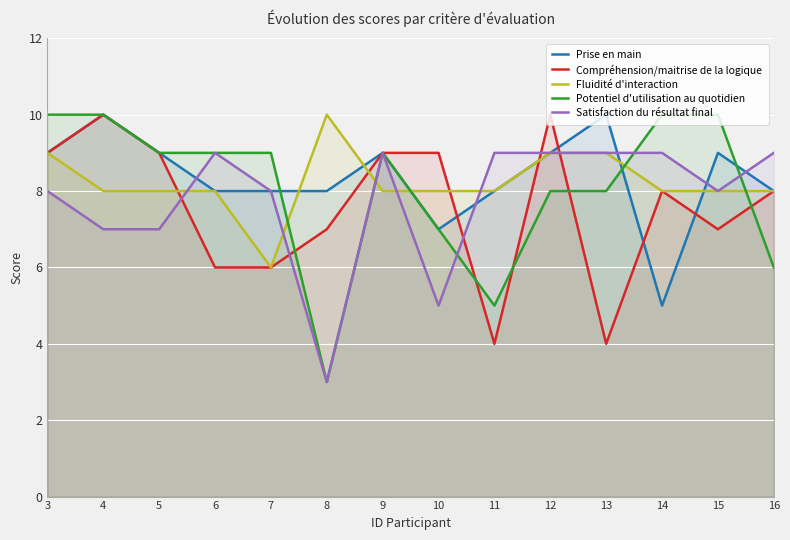

What is the maximum value for Satisfaction du résultat final?

9